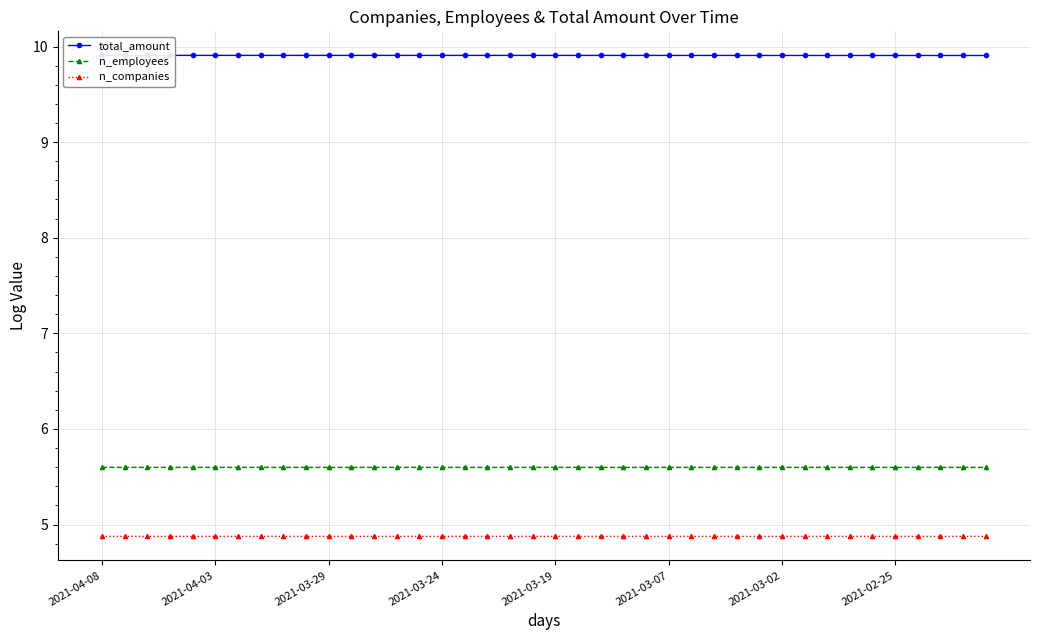

Is this an area chart (filled region under the line)?

No